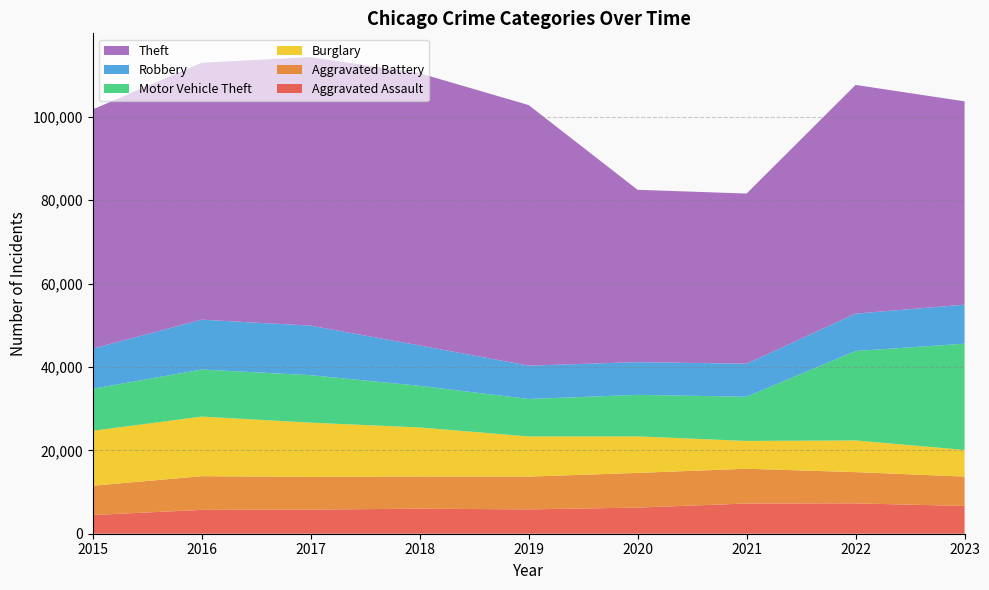

Reading left to right, extract all data points from this chart.

Aggravated Assault: 4480	5712	5793	6001	5841	6263	7242	7281	6662
Aggravated Battery: 7019	8086	7845	7735	7857	8320	8347	7492	7041
Burglary: 13184	14289	13001	11747	9638	8758	6660	7595	6386
Motor Vehicle Theft: 10068	11286	11380	9985	8977	9959	10603	21448	25483
Robbery: 9638	11960	11880	9681	7995	7855	7918	8965	9364
Theft: 57350	61621	64386	65287	62492	41324	40806	54846	48756